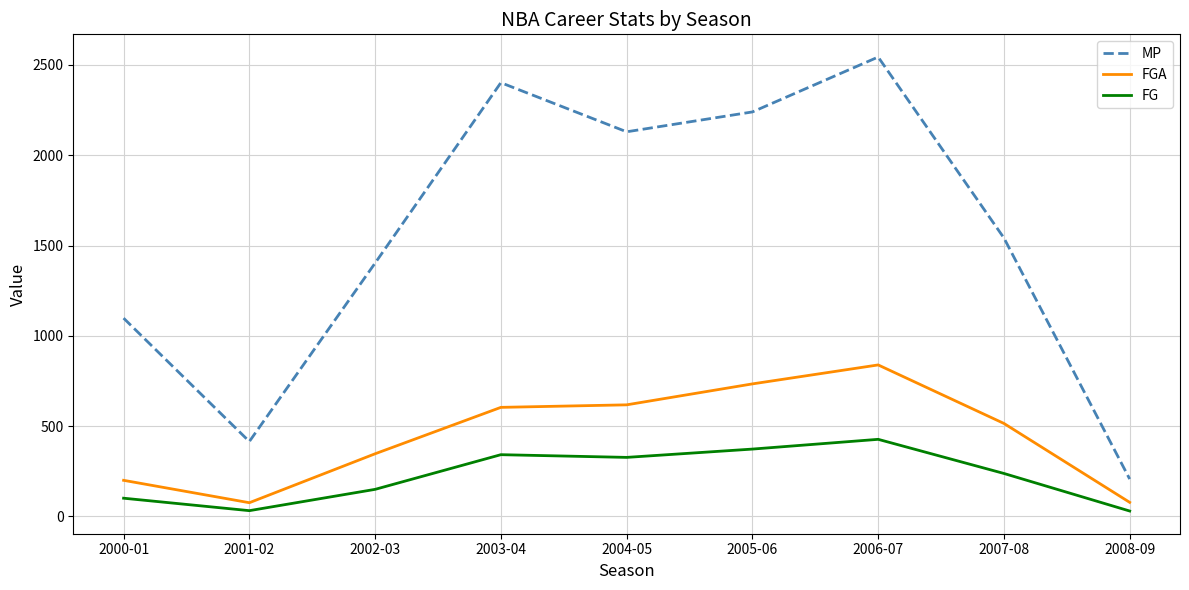

Which series has the largest total across all categories?

MP